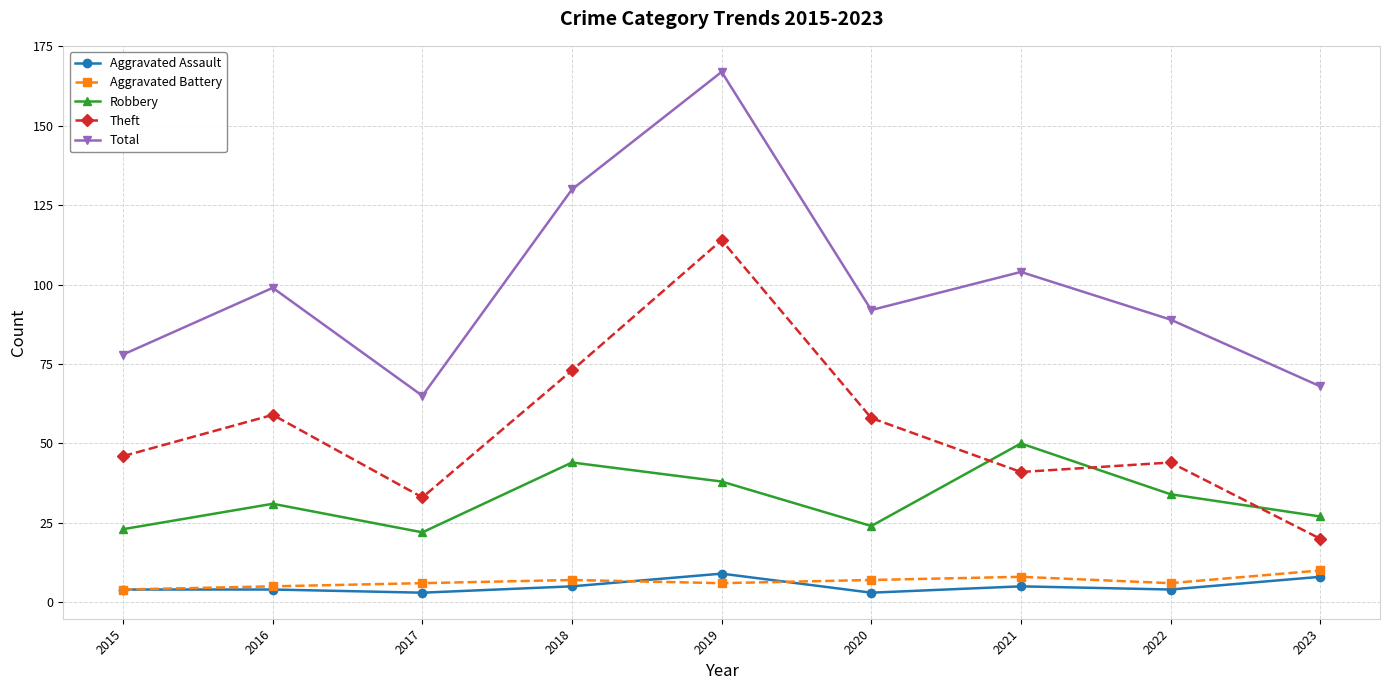

What is the value of the Aggravated Assault point at the 3rd from the left?

3